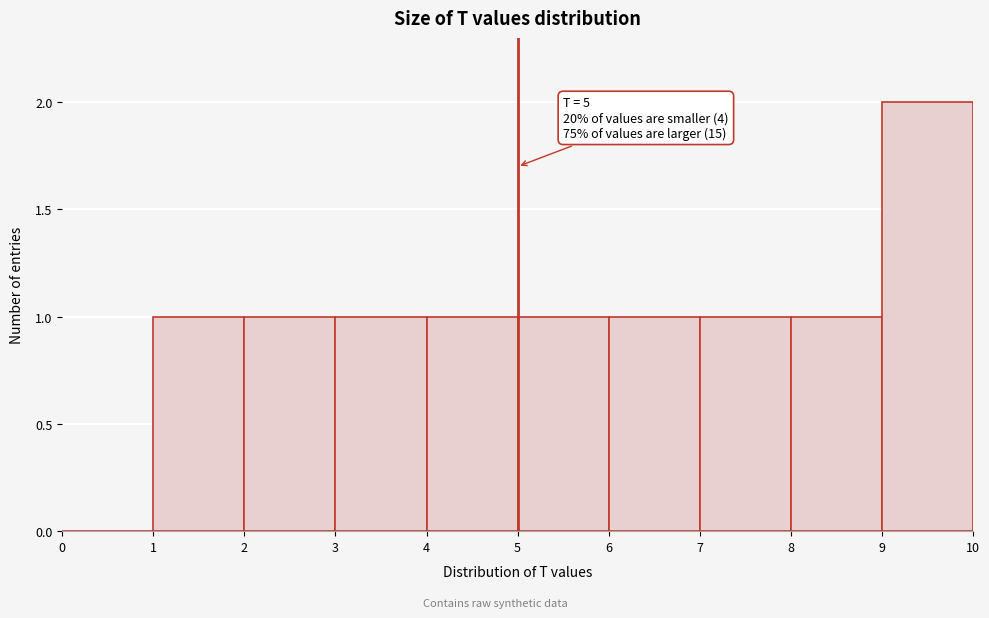

Over which range of the x-axis is the bar tallest?

9 to 10